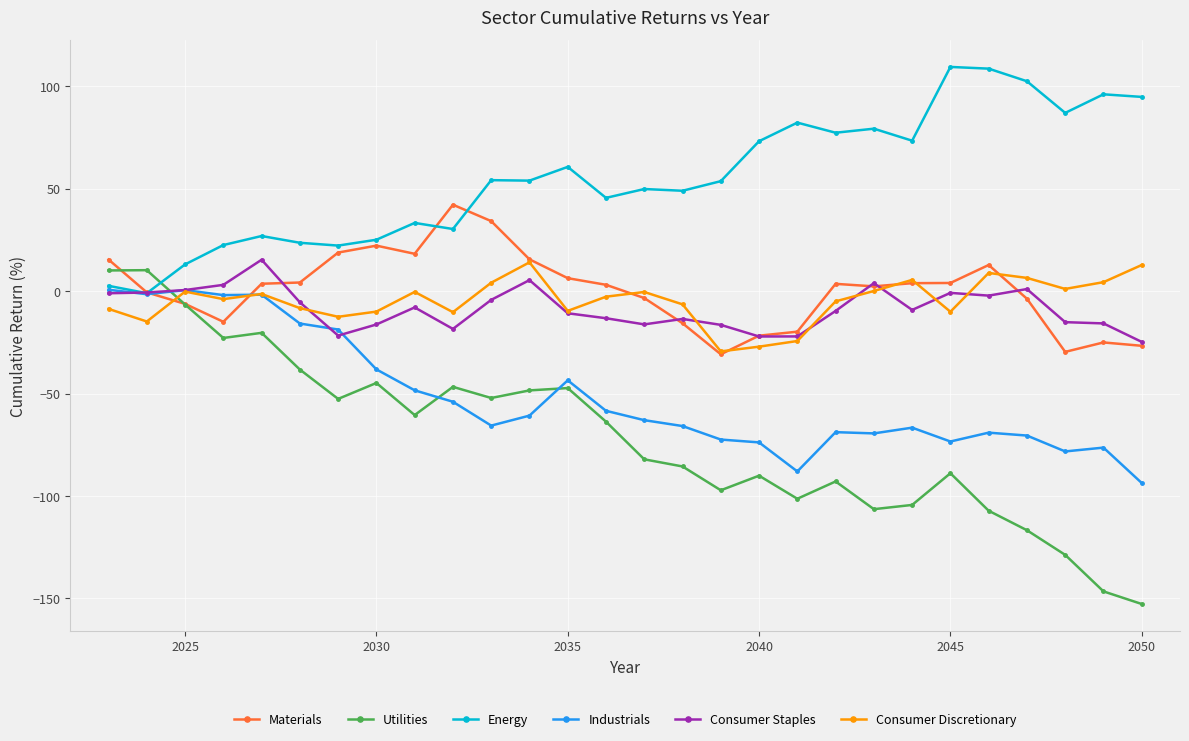

How many times do Utilities and Materials cross each other?

2